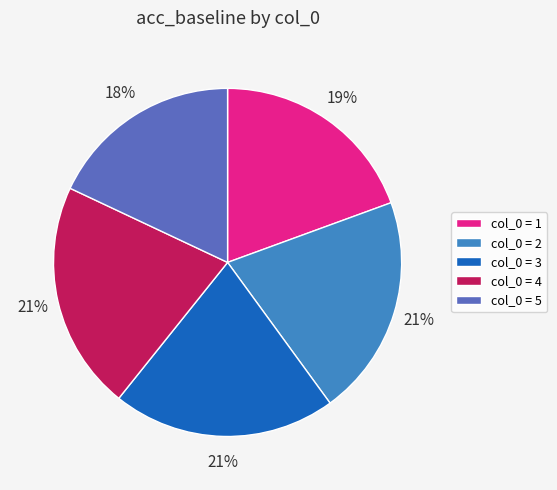

The col_0 = 1 slice represents 19% of the pie. True or false?

True